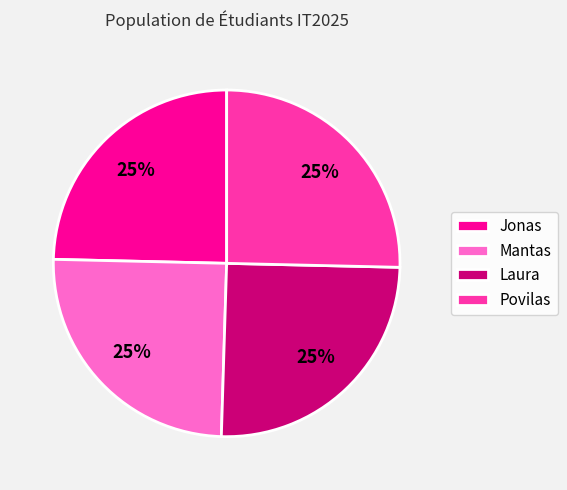

Does Povilas account for over 50% of the chart?

No